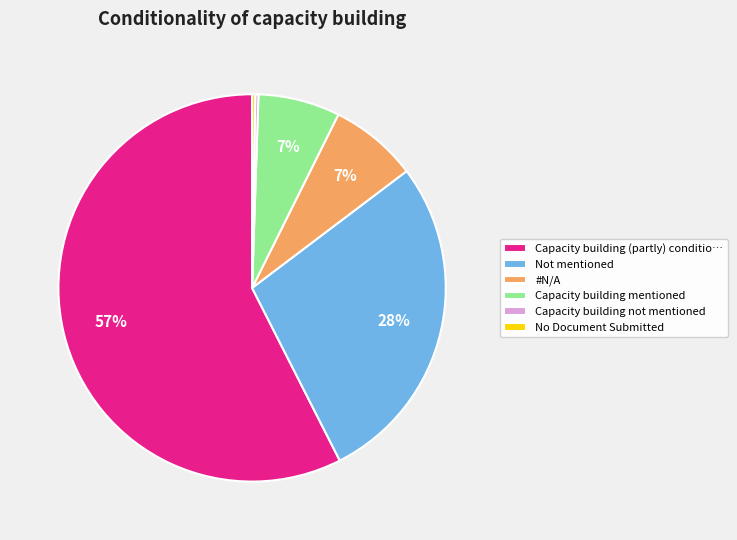

The Capacity building (partly) conditio… slice represents 48% of the pie. True or false?

False